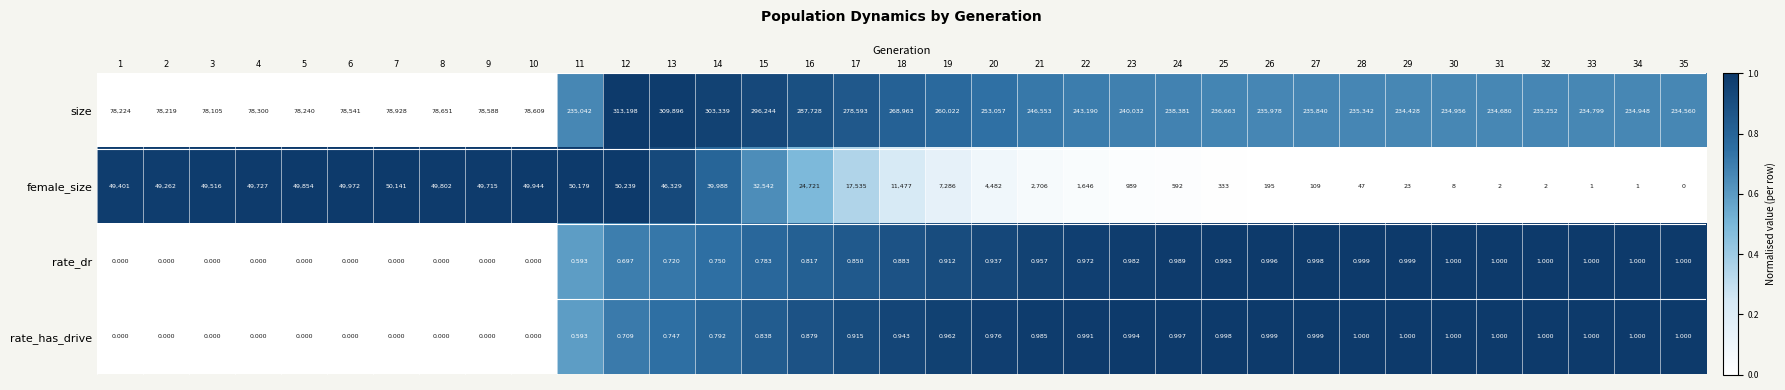

Which series has the widest spread of values?

size